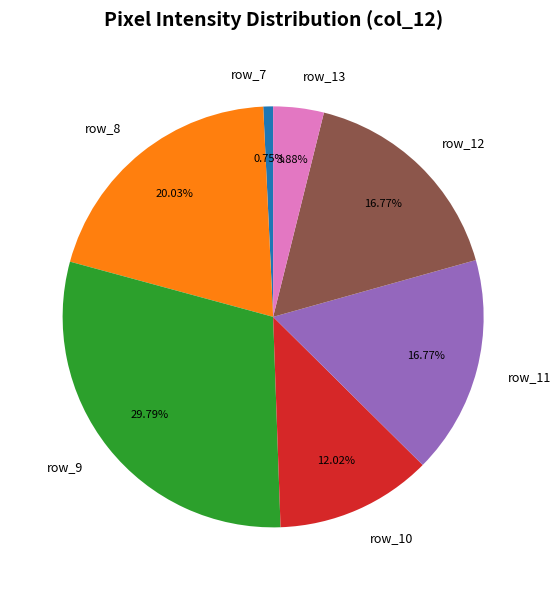

True or false: row_8 accounts for 1% of the total.

False